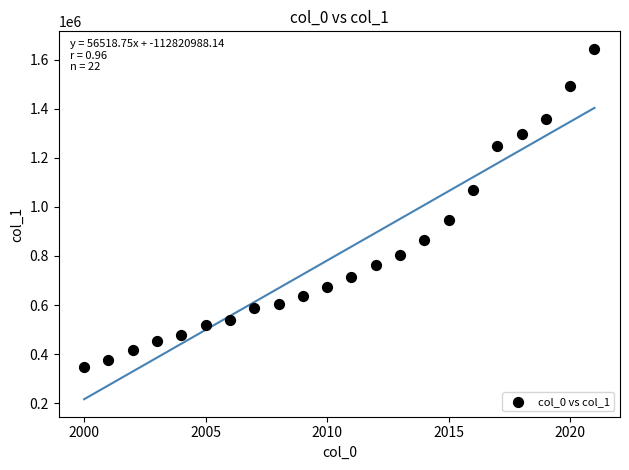

What is the range of X values (max minus min)?

21